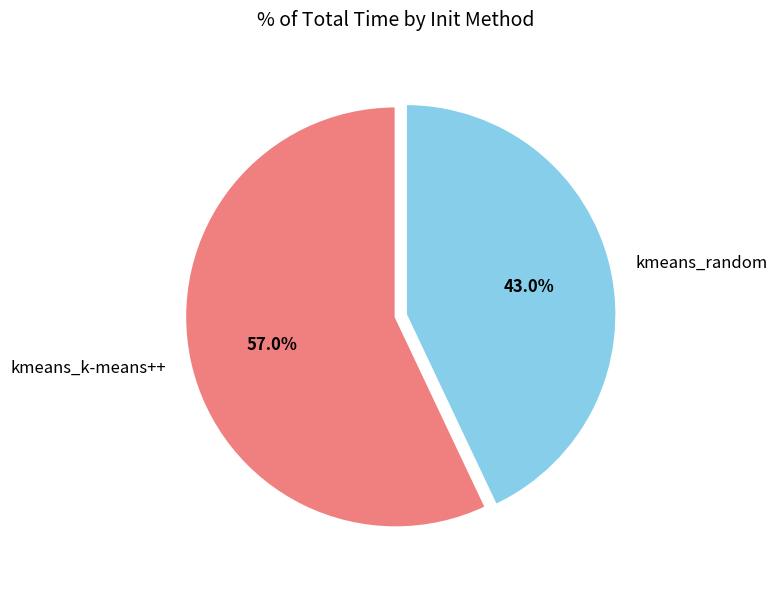

To the nearest percent, what portion does kmeans_random represent?

43%